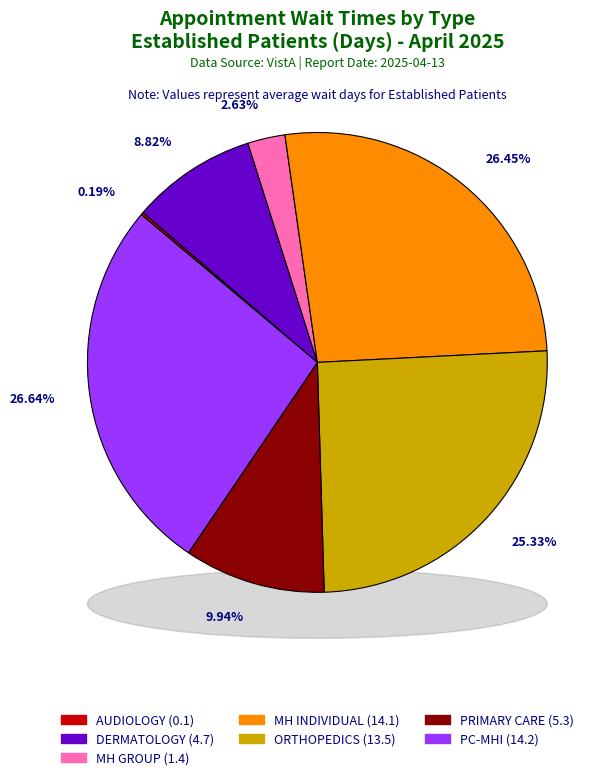

To the nearest percent, what percentage of the pie is PRIMARY CARE - MENTAL HEALTH INTEGRATED?

27%